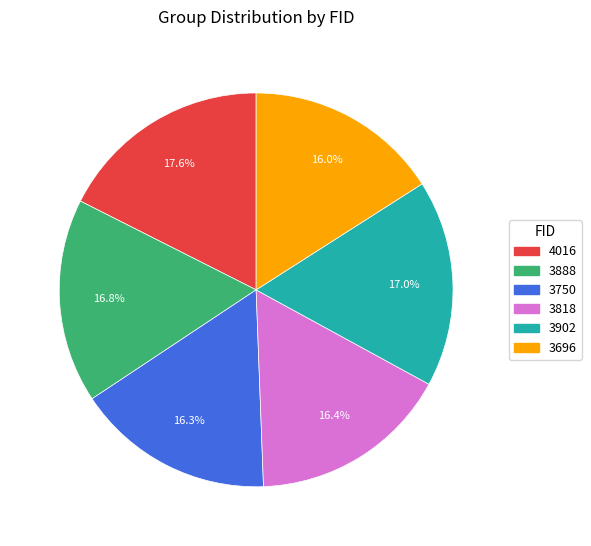

Does any single category account for the majority?

No